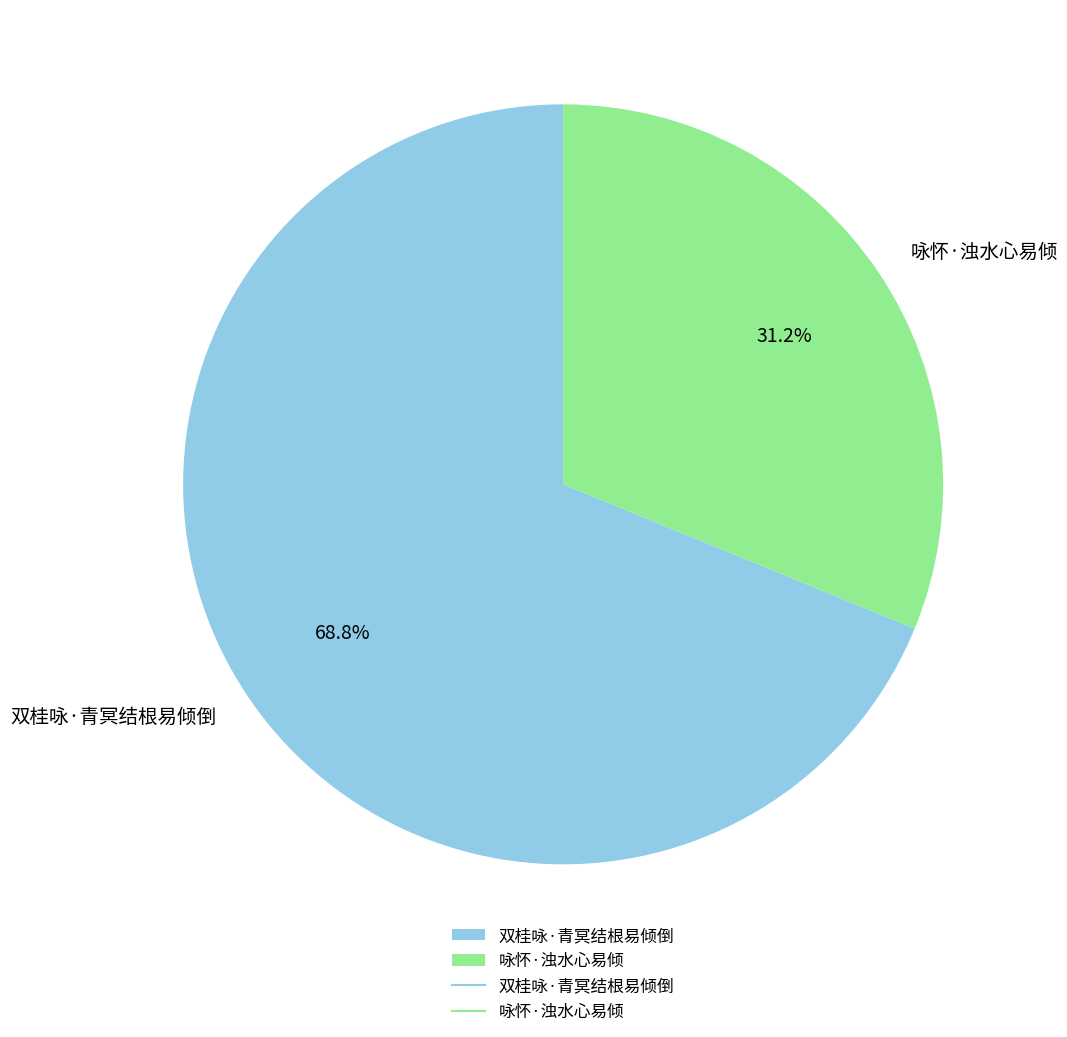

Between 双桂咏·青冥结根易倾倒 and 咏怀·浊水心易倾, which is larger?

双桂咏·青冥结根易倾倒